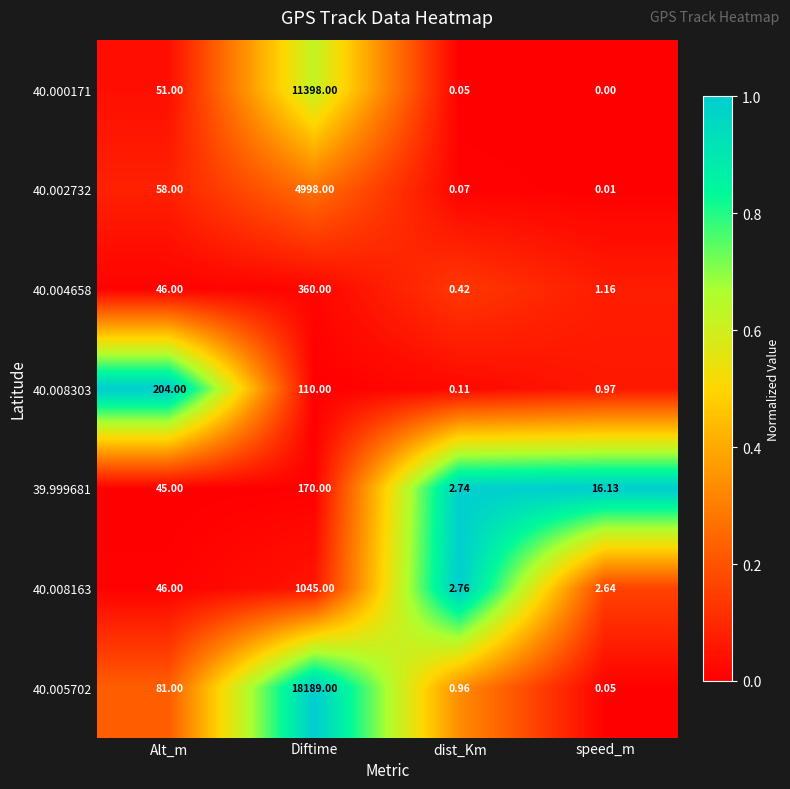

Rank the categories by 39.999681 value from highest to lowest.

Diftime, Alt_m, speed_m, dist_Km